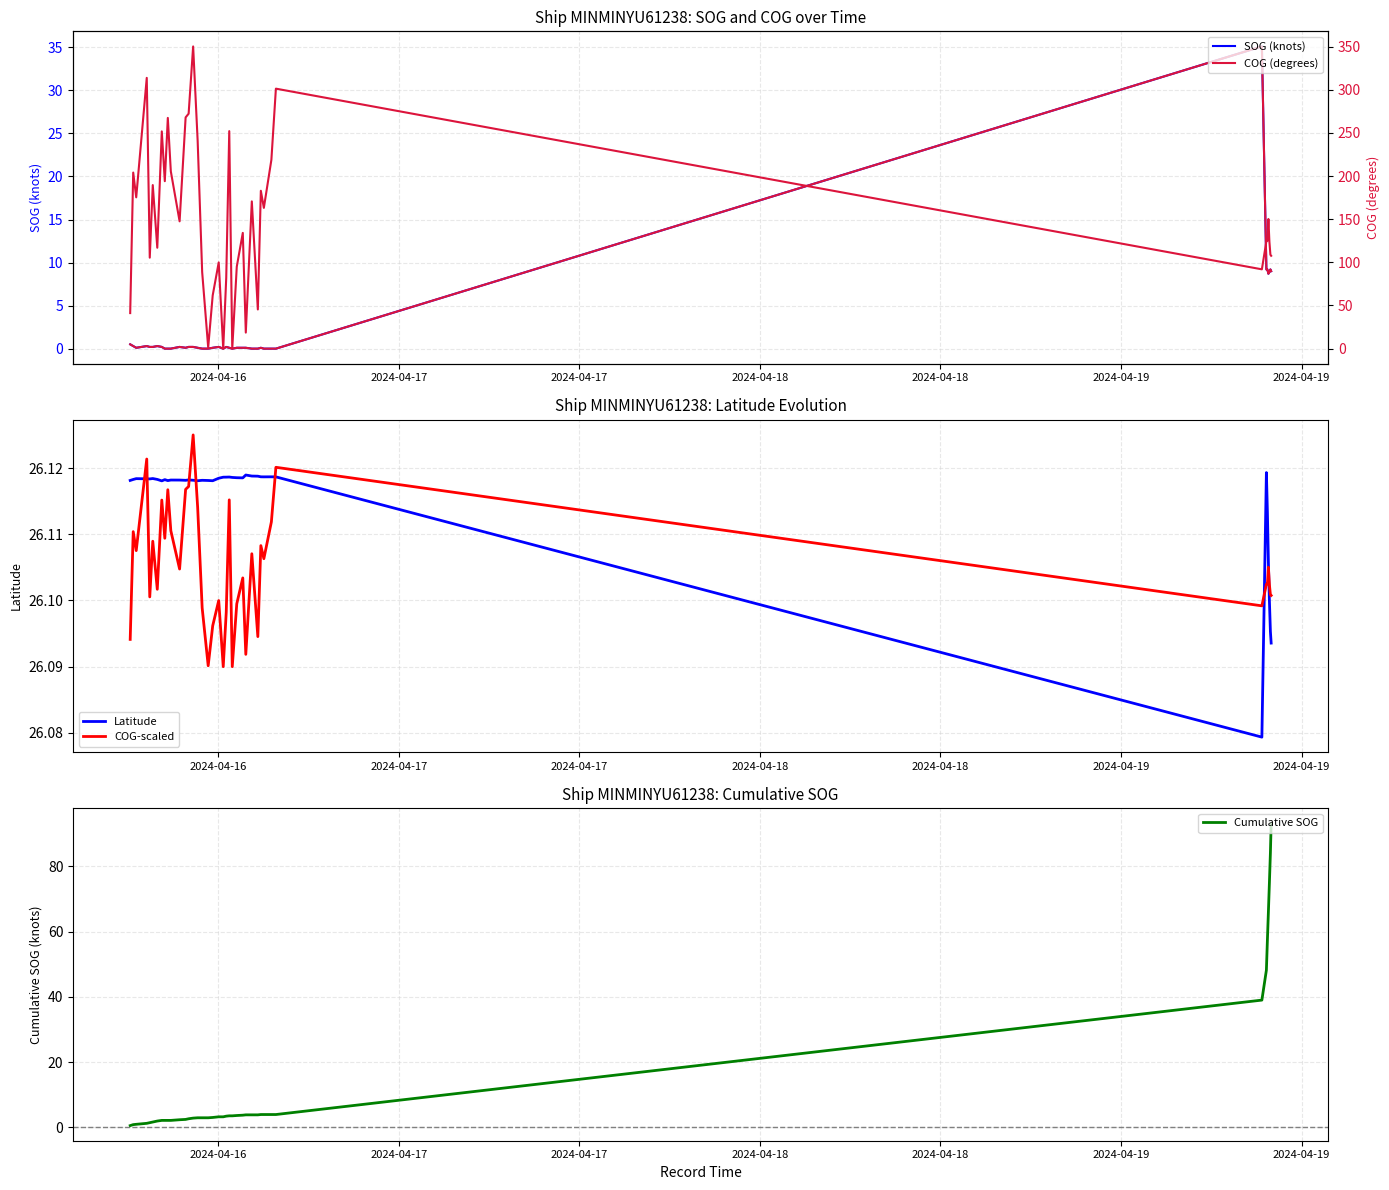

List the series in order of their peak value, lowest first.

Latitude, COG-scaled, SOG (knots), Cumulative SOG, COG (degrees)